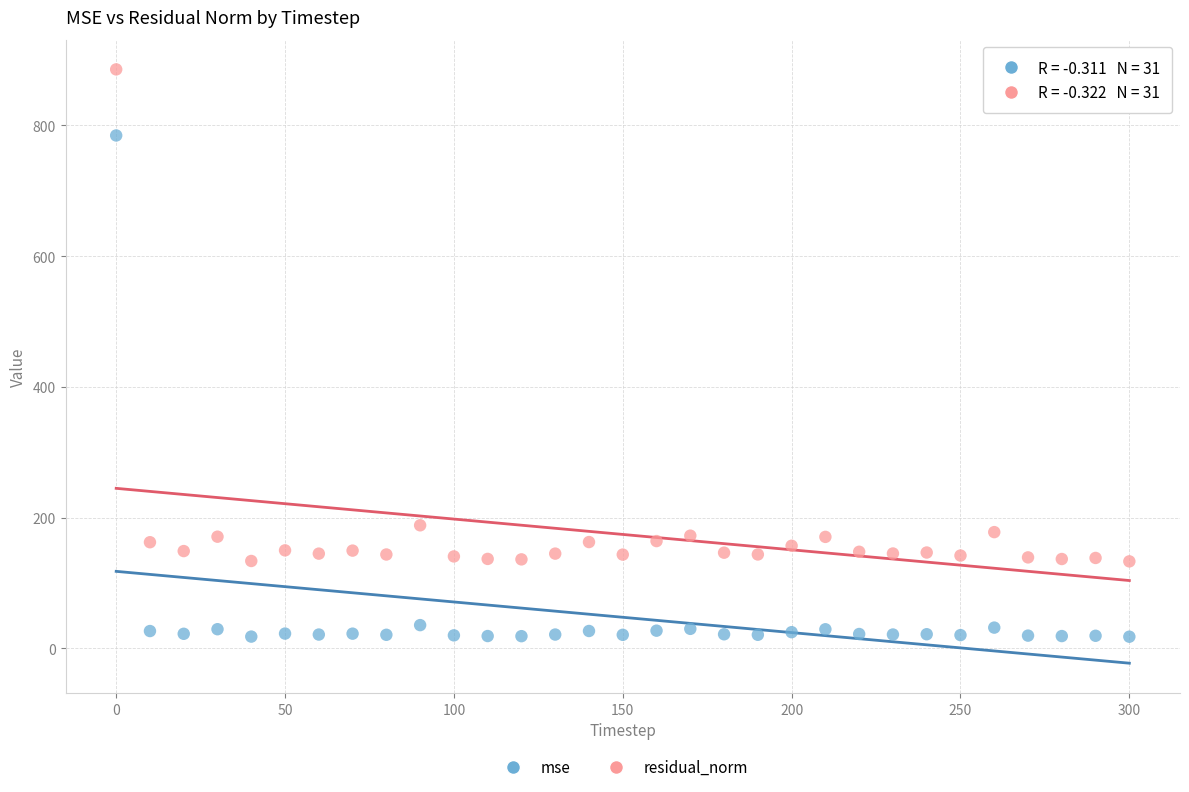

Which series contains the highest Y value?

residual_norm